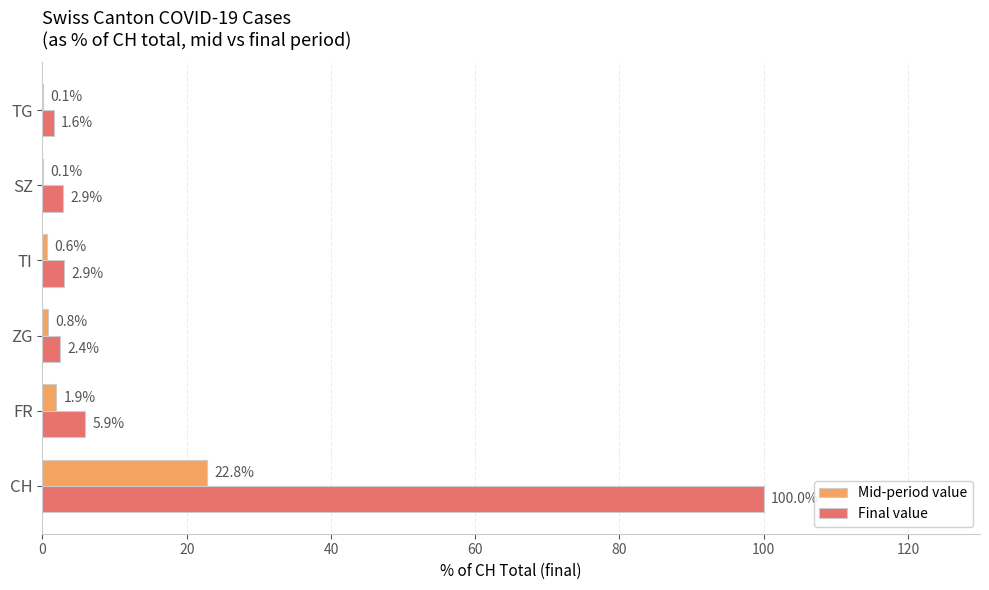

Which series changed the most between TI and TG?

Final value